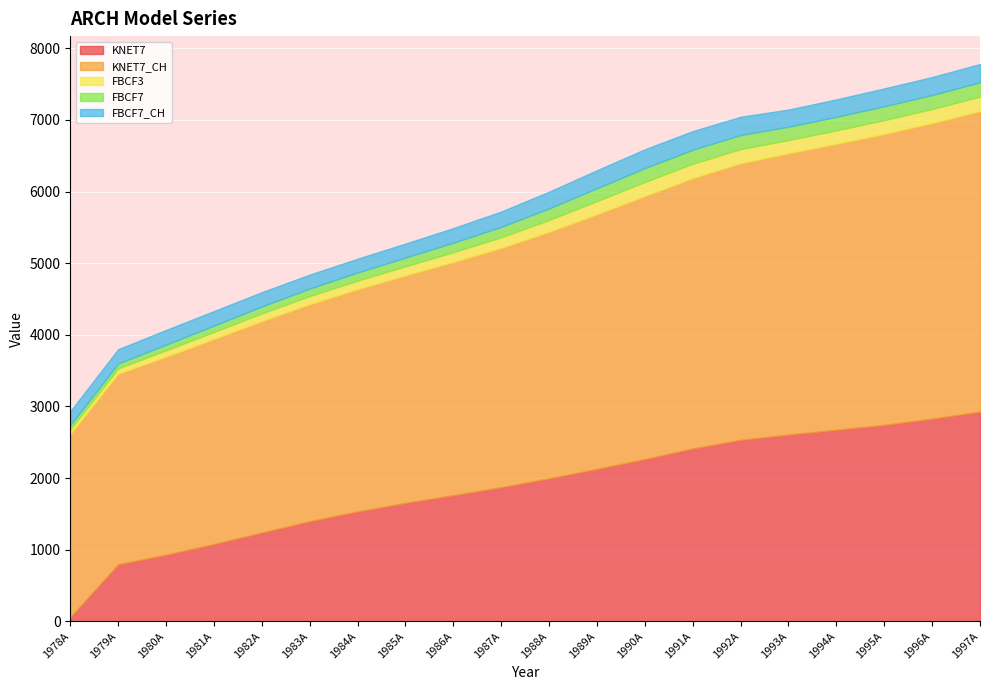

What is the difference between the KNET7_CH values at 1997A and 1982A?

1243.8